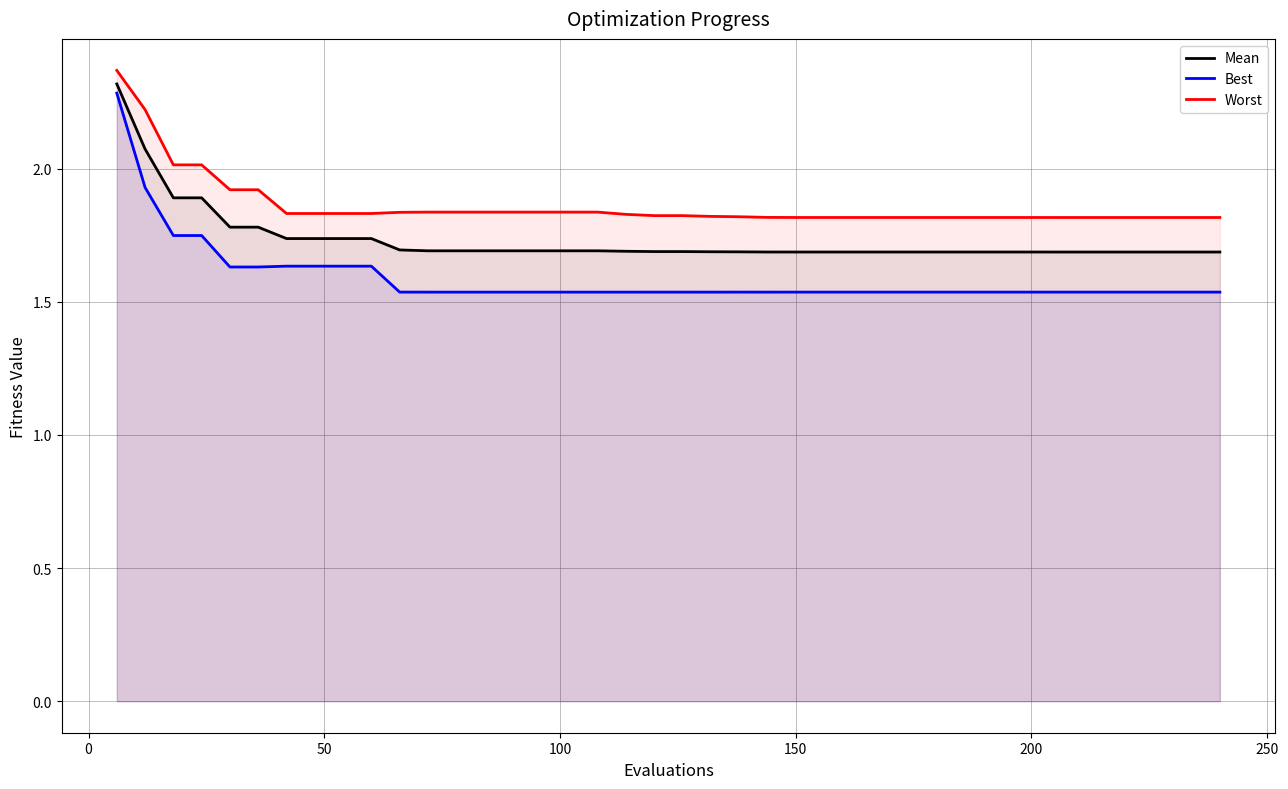

What is the highest value of the Best series?

2.3